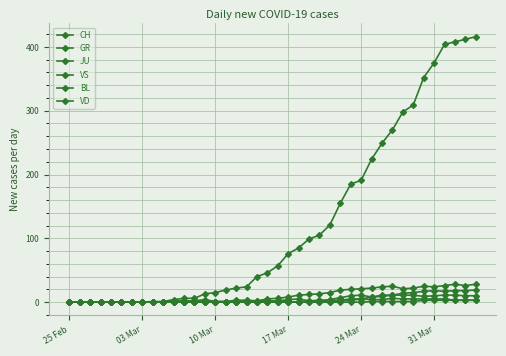

Which series has the largest total across all categories?

CH